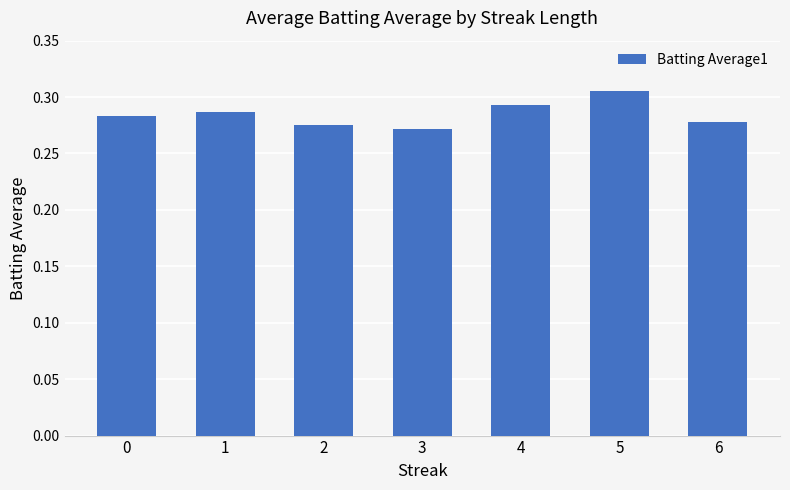

At which category does the chart reach its peak across all series?

5